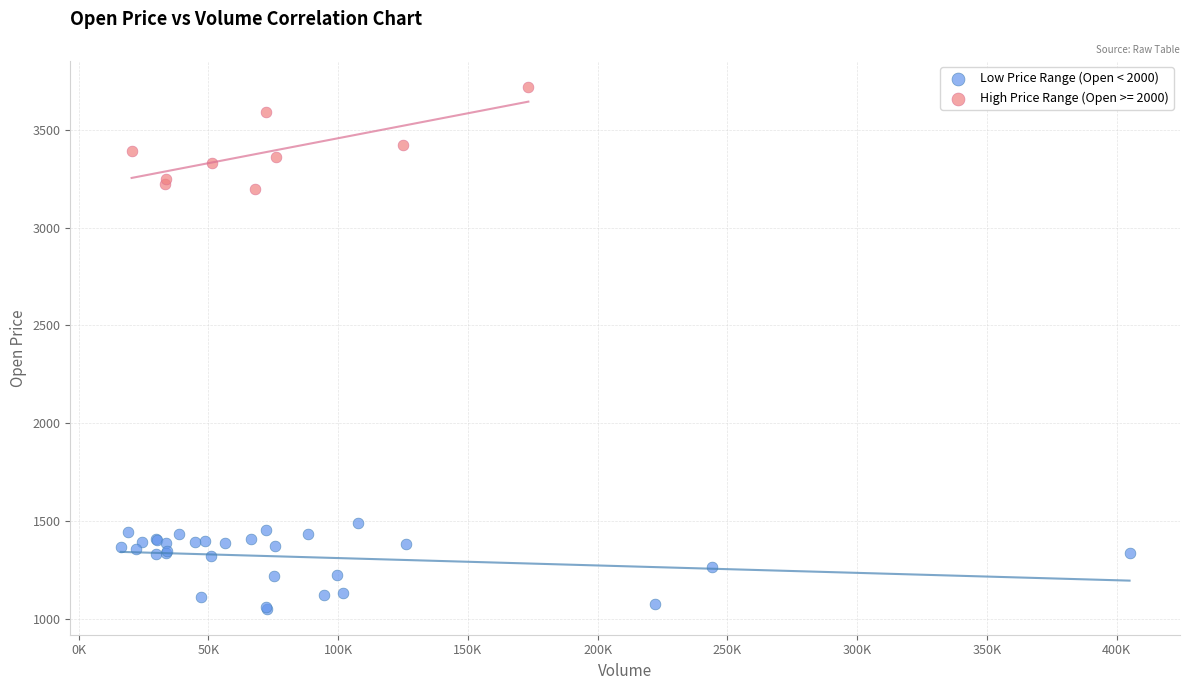

Which series reaches the maximum Y coordinate?

High Price Range (Open >= 2000)